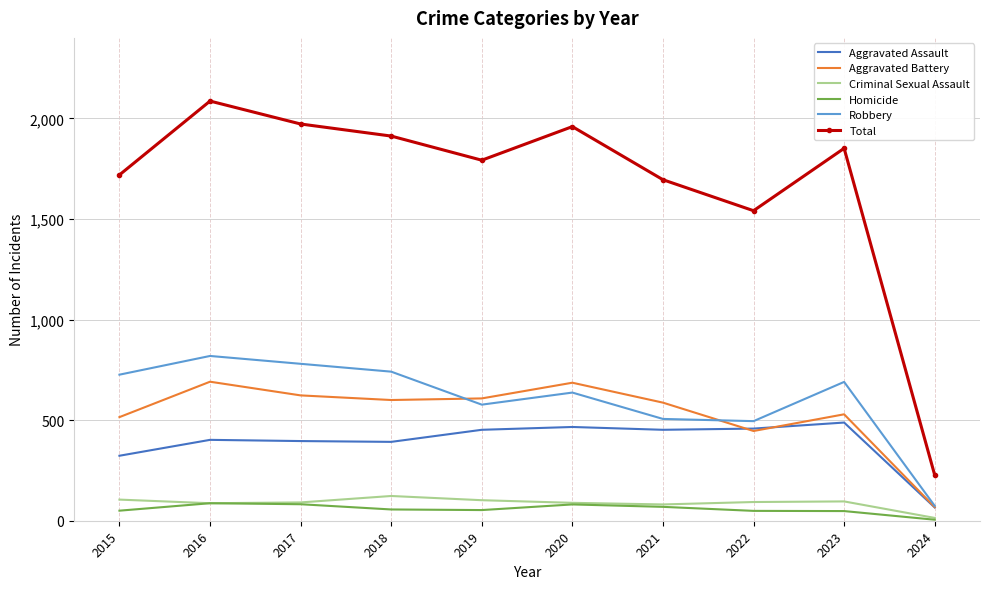

True or false: Robbery and Criminal Sexual Assault intersect in this chart.

False